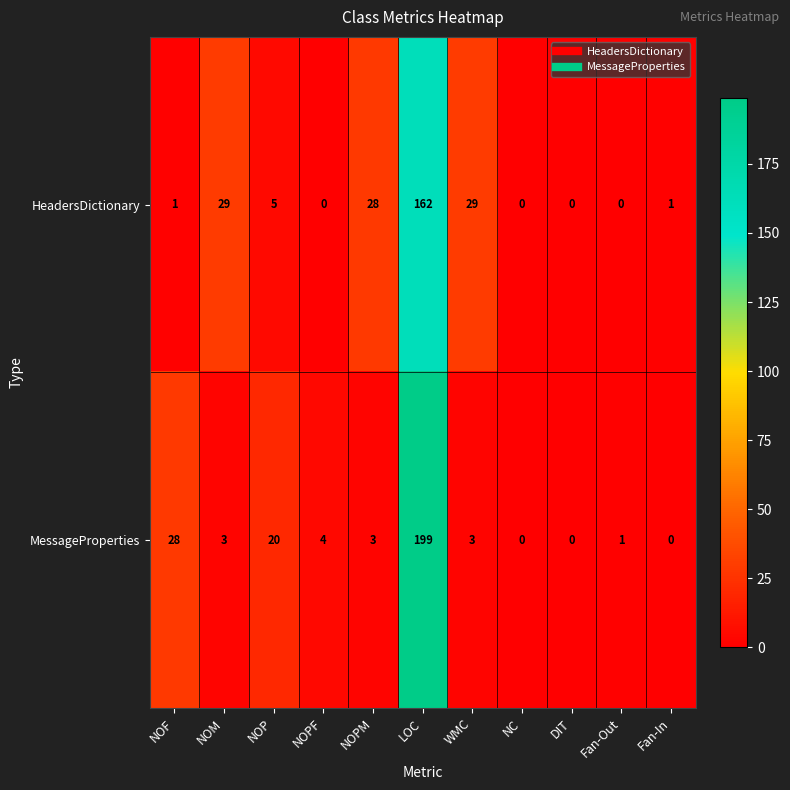

List the series in order of their overall mean, highest first.

MessageProperties, HeadersDictionary